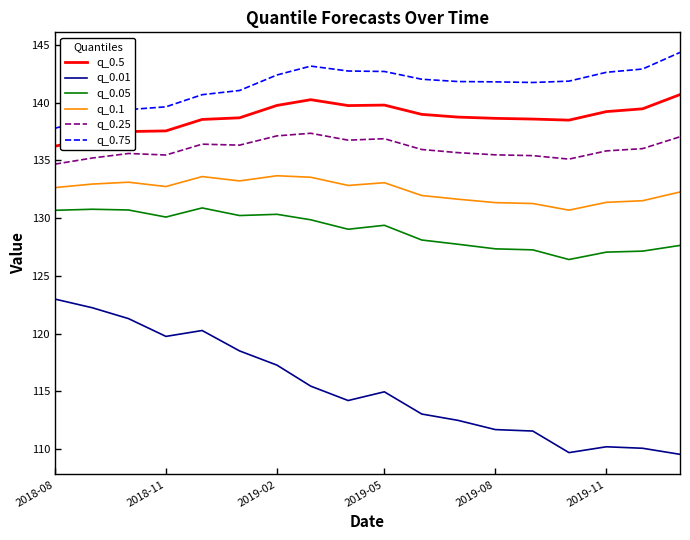

Which series has the largest range (max minus min)?

q_0.01